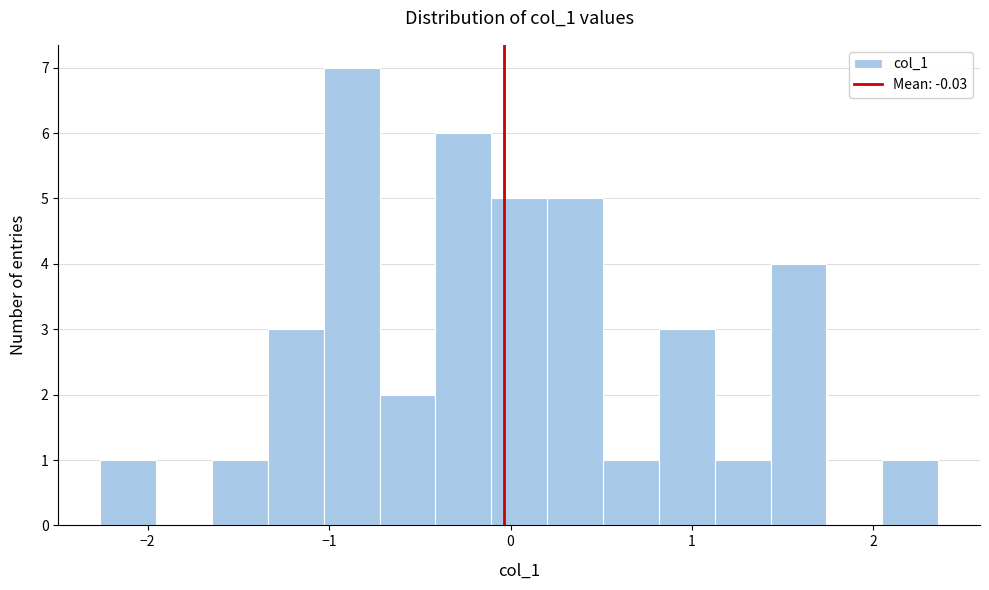

Around what value on the x-axis is the tallest bar? Give the approximate position of its centre, as read against the axis.

-0.9